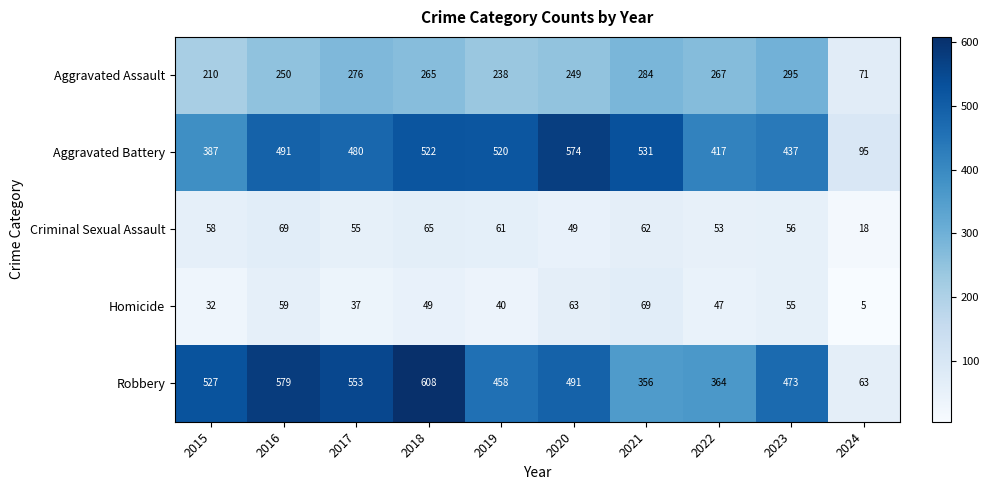

Rank the categories by Homicide value from highest to lowest.

2021, 2020, 2016, 2023, 2018, 2022, 2019, 2017, 2015, 2024